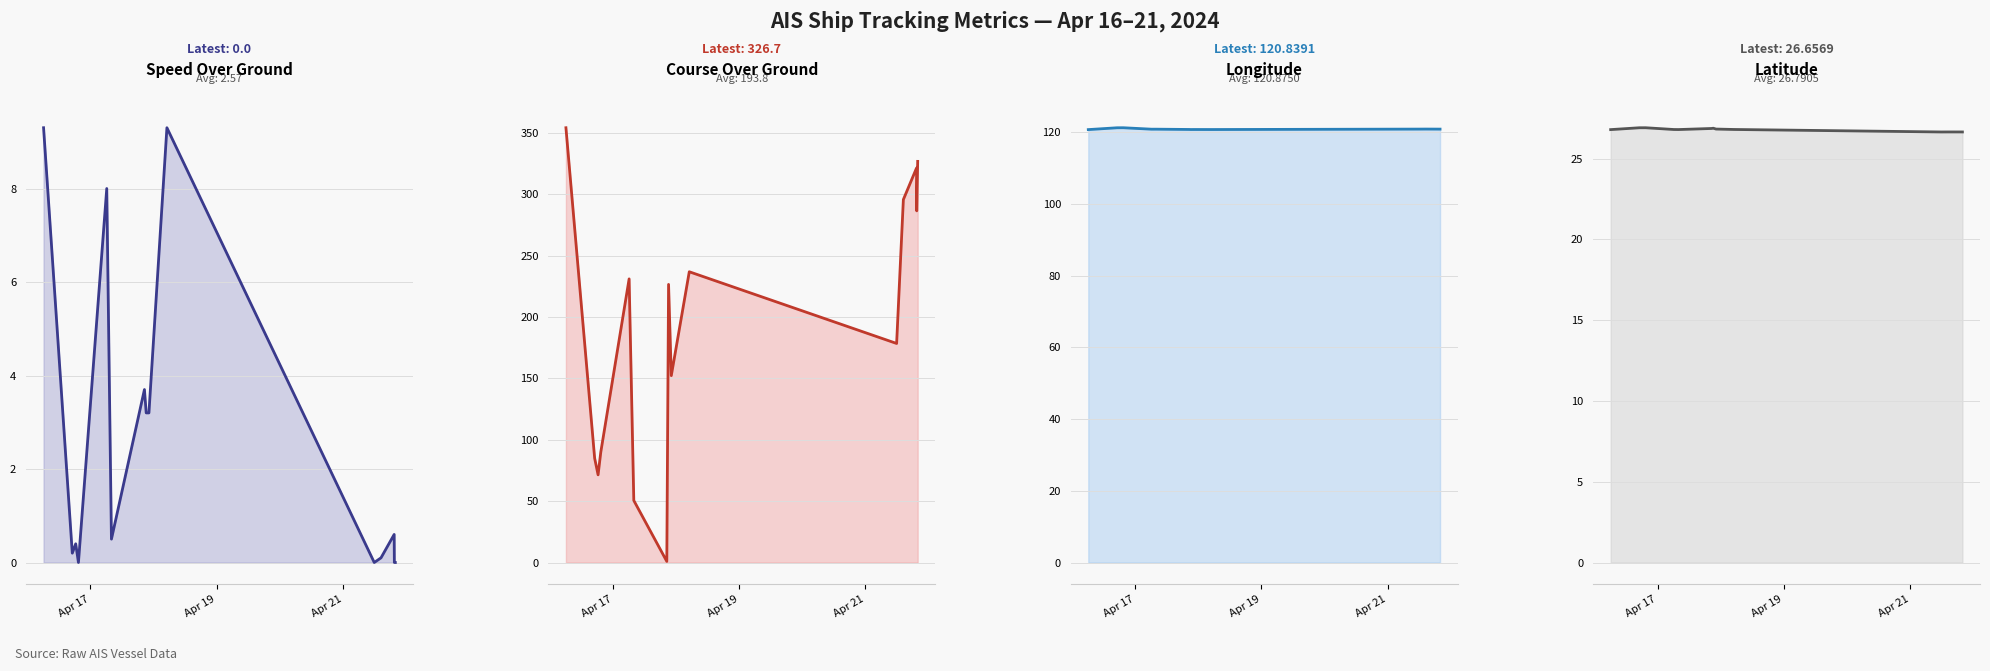

Is the value of Latitude line at 4 greater than the value of SOG line at 6?

Yes